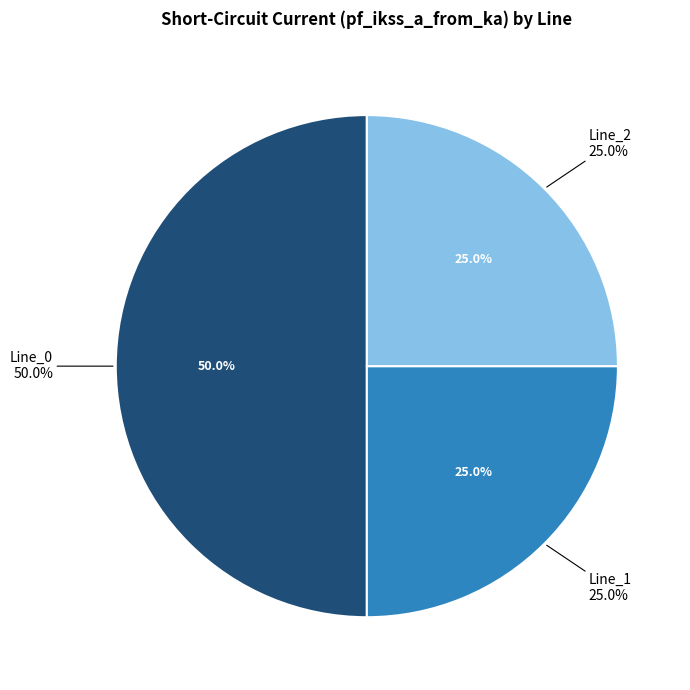

Does Line_1 represent more than half of the total?

No